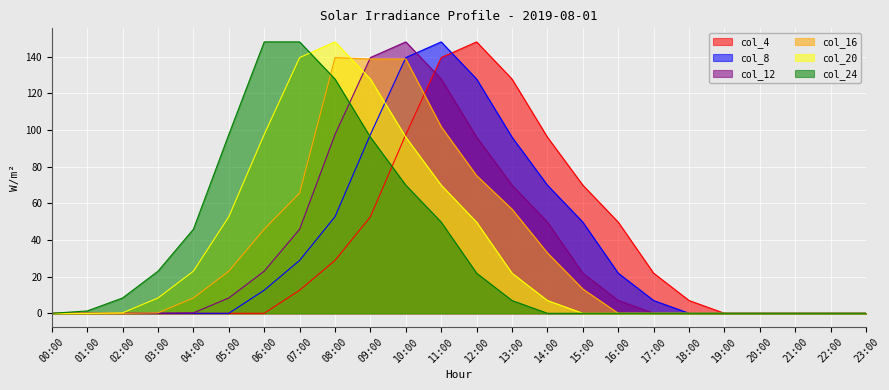

The value of col_24 at 10:00 is 43.0. True or false?

False